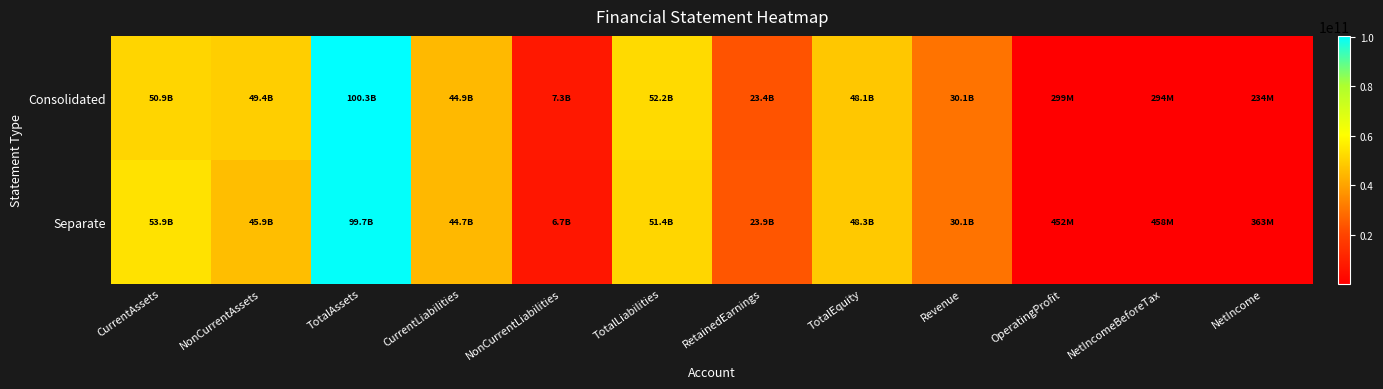

Reading left to right, transcribe all the data shown in this chart.

Consolidated: CurrentAssets=50917716994	NonCurrentAssets=49350188128	TotalAssets=100267905122	CurrentLiabilities=44900116552	NonCurrentLiabilities=7272580087	TotalLiabilities=52172696639	RetainedEarnings=23434809356	TotalEquity=48095208483	Revenue=30118766970	OperatingProfit=299140437	NetIncomeBeforeTax=294291924	NetIncome=234248263
Separate: CurrentAssets=53857714714	NonCurrentAssets=45850684137	TotalAssets=99708398851	CurrentLiabilities=44669447974	NonCurrentLiabilities=6697451183	TotalLiabilities=51366899157	RetainedEarnings=23947341583	TotalEquity=48341499694	Revenue=30092994570	OperatingProfit=451808841	NetIncomeBeforeTax=458069172	NetIncome=362838099